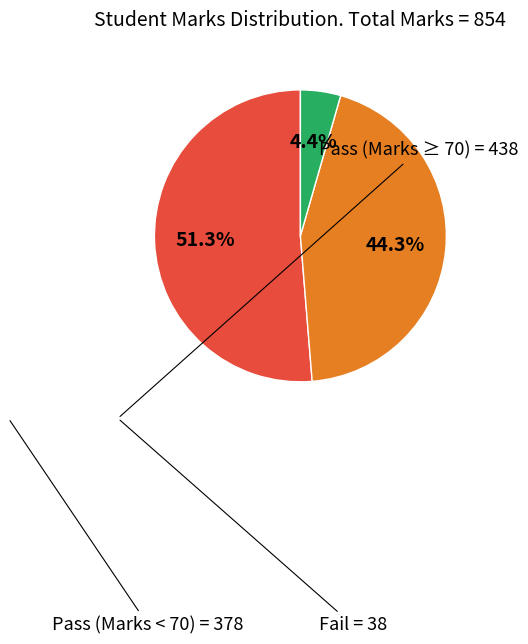

Is there any slice that represents more than half of the pie?

Yes